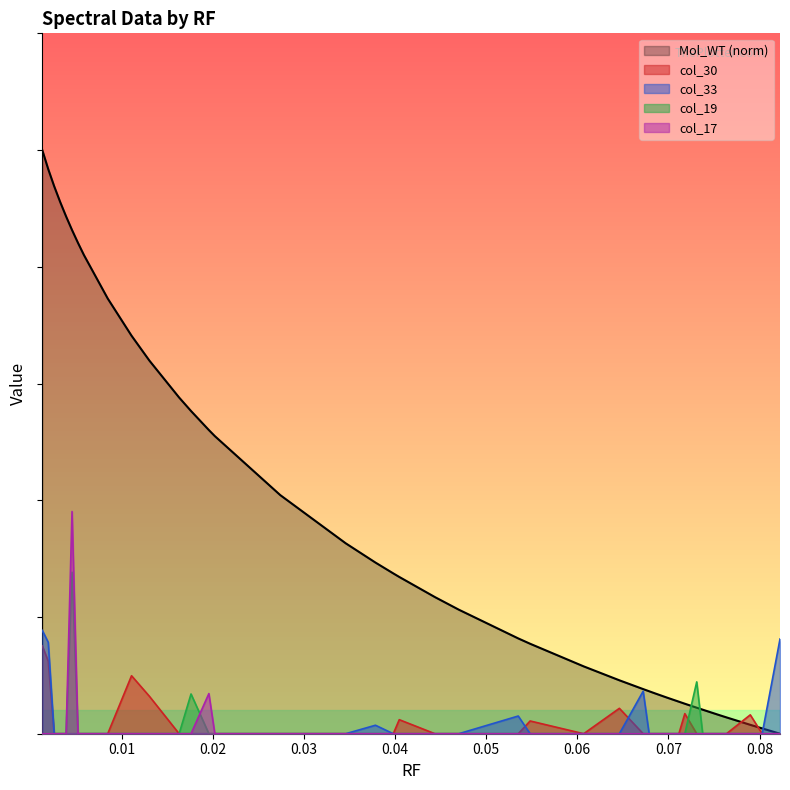

Where does the Mol_WT series first go above 1?

0.001305